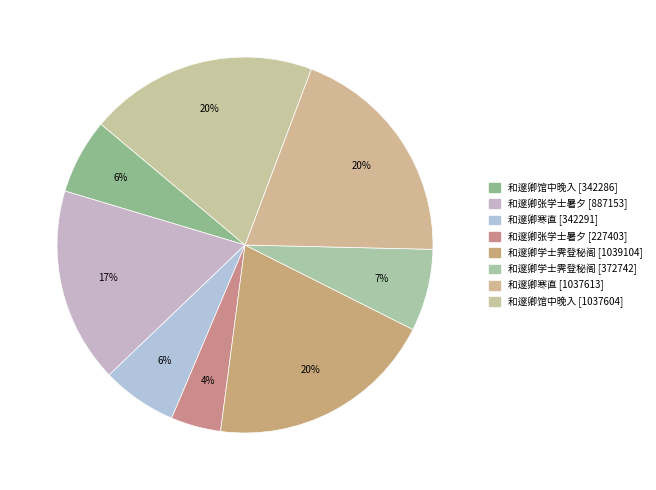

How many segments does this pie chart have?

8